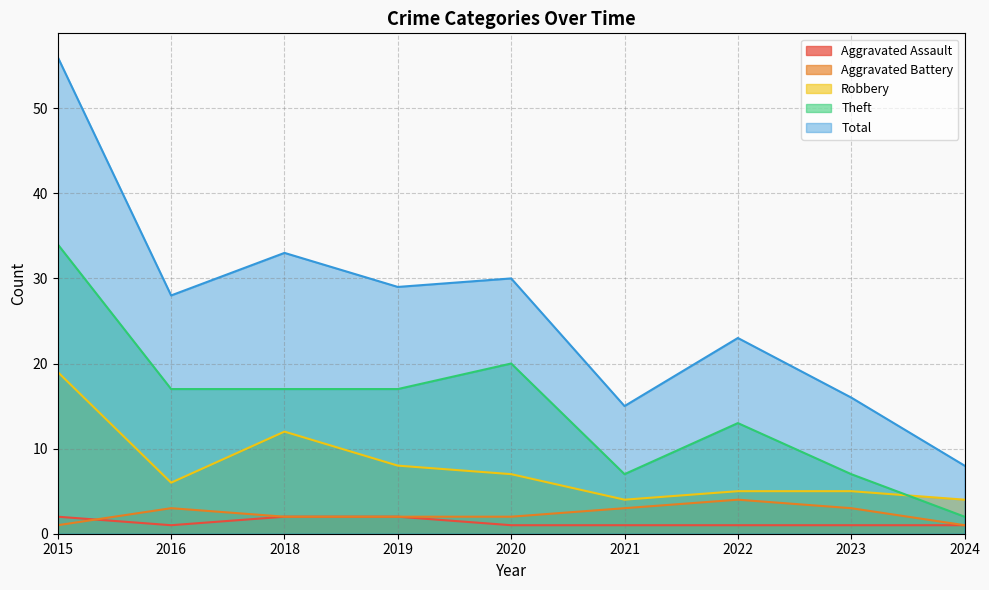

What is the difference between the maximum and minimum values in the Aggravated Assault series?

1